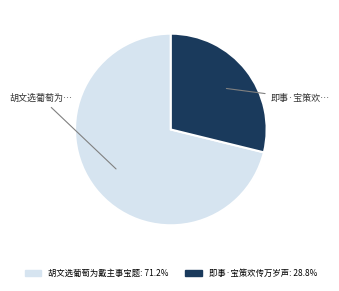

True or false: 胡文选葡萄为戴主事宝题 accounts for 71% of the total.

True